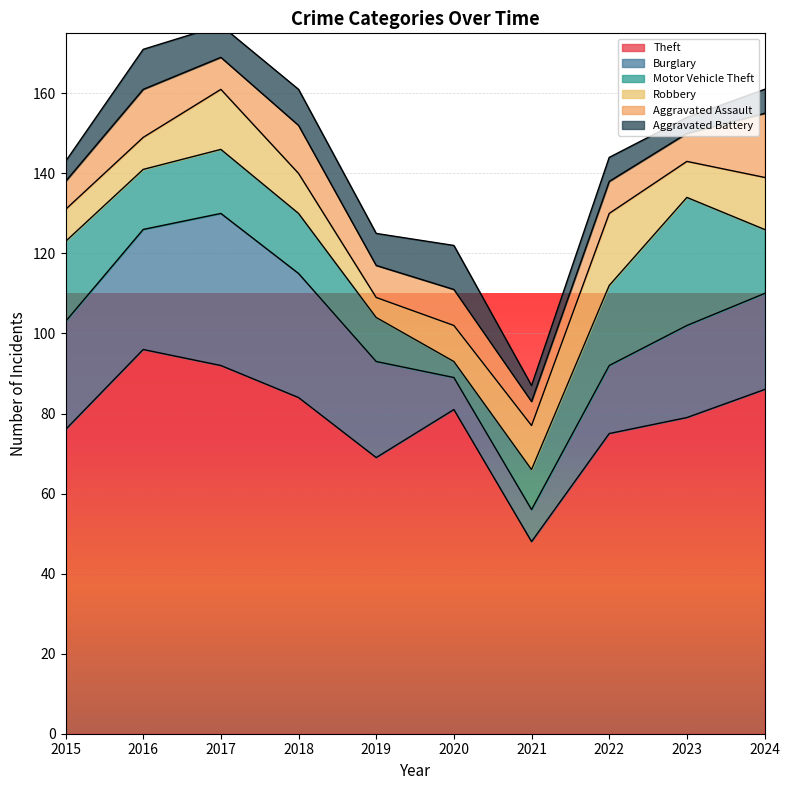

What is the value of the Aggravated Assault point at the 1st from the left?

7